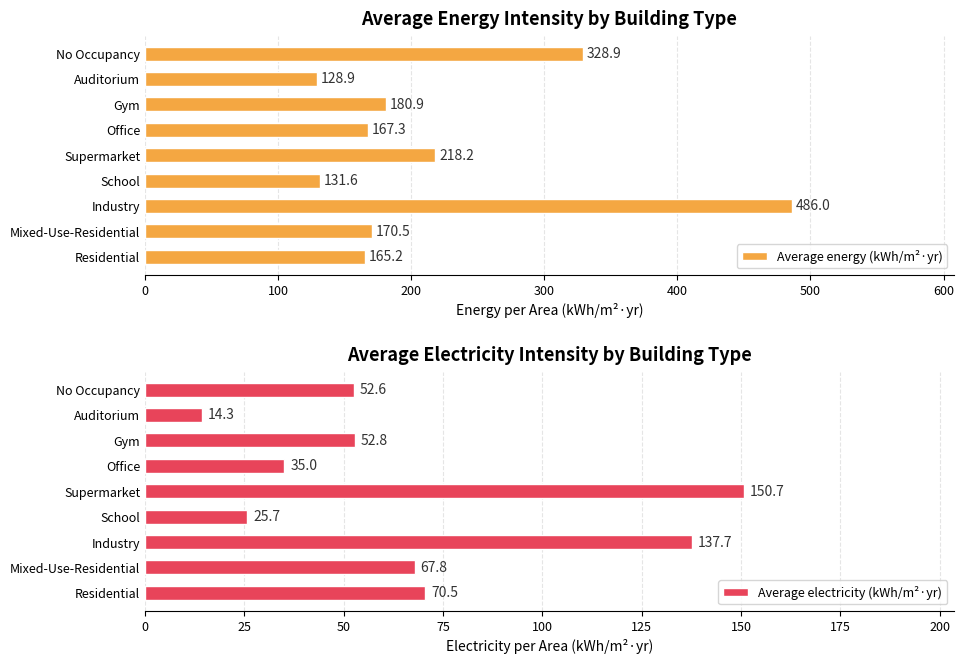

What value does the Average electricity (kWh/m²·yr) series have at School?

25.7